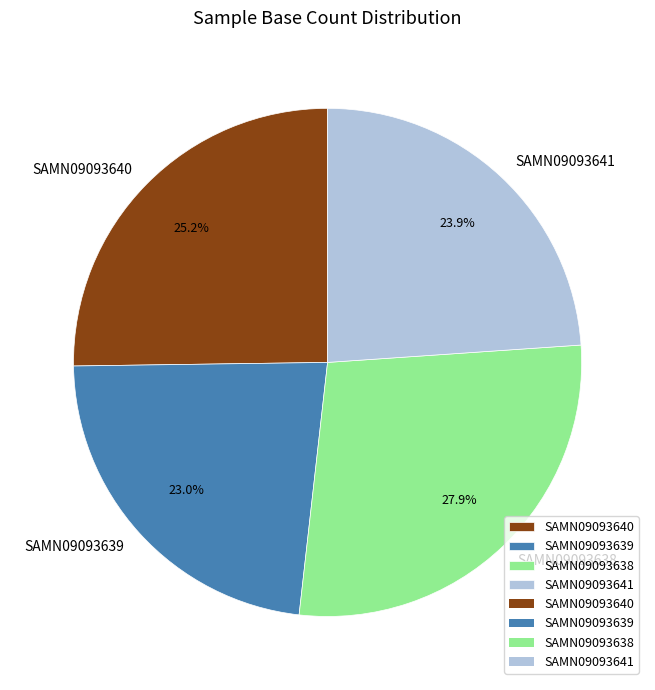

How many segments does this pie chart have?

4